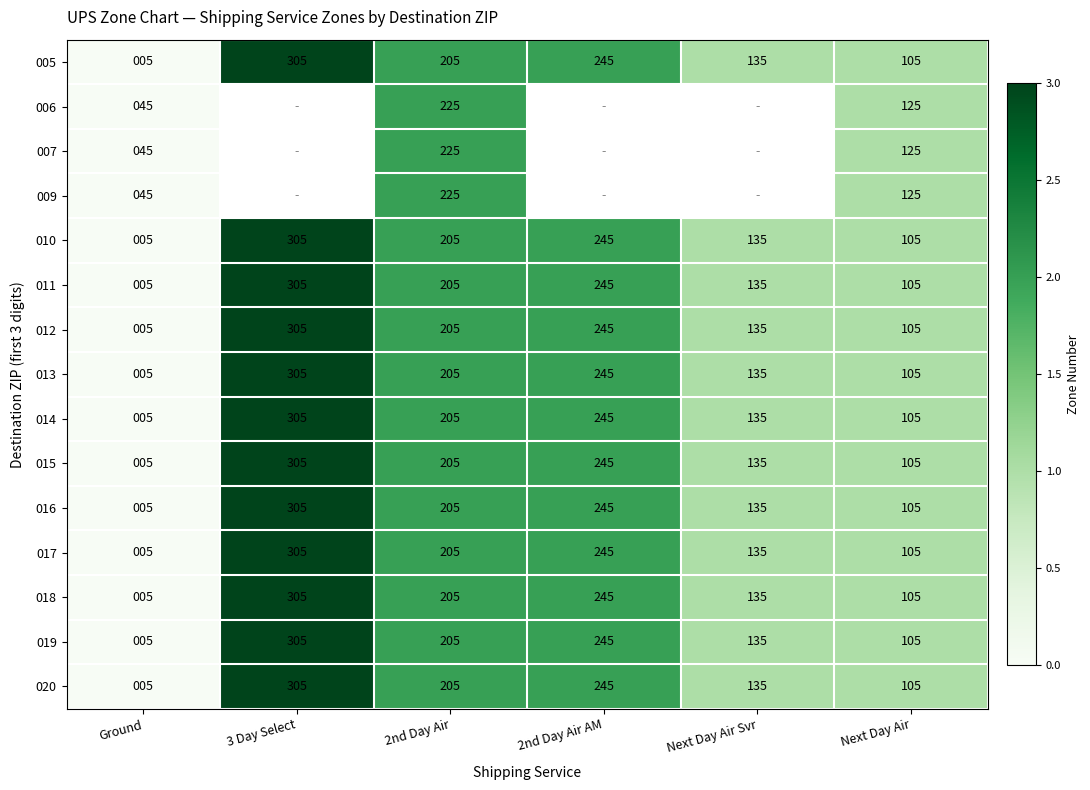

What is the average value of the 005 series?

167